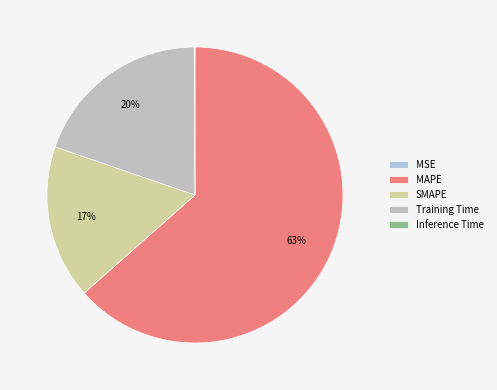

How many segments does this pie chart have?

5